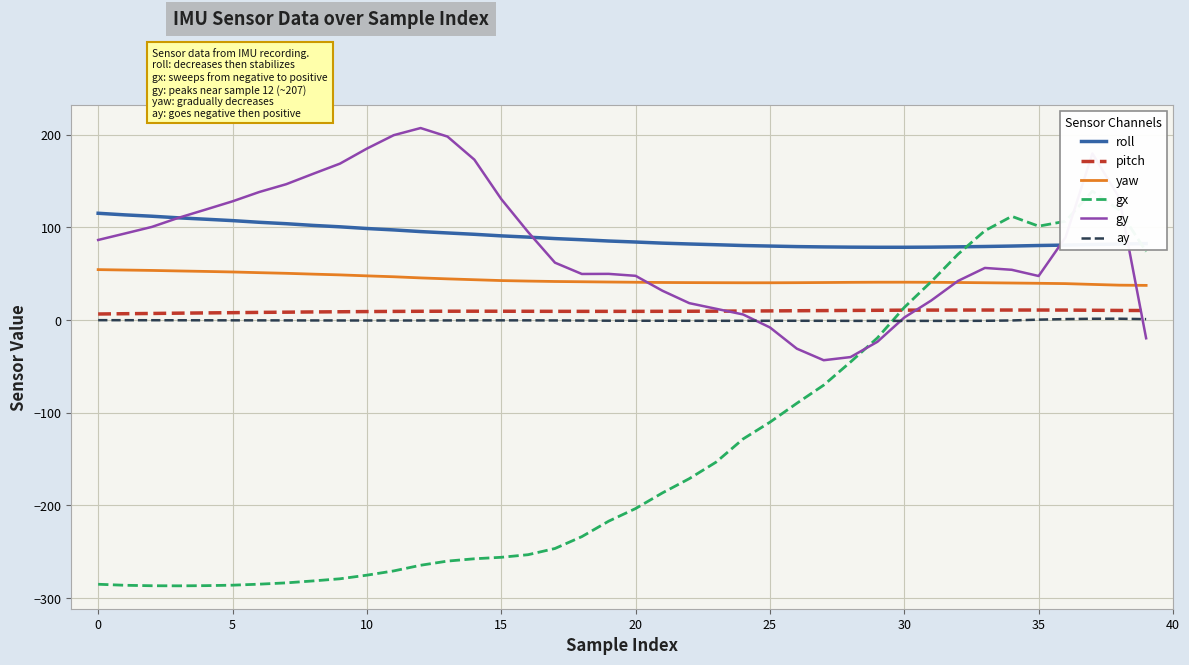

True or false: ay has a value of -0.7 at 33.

True